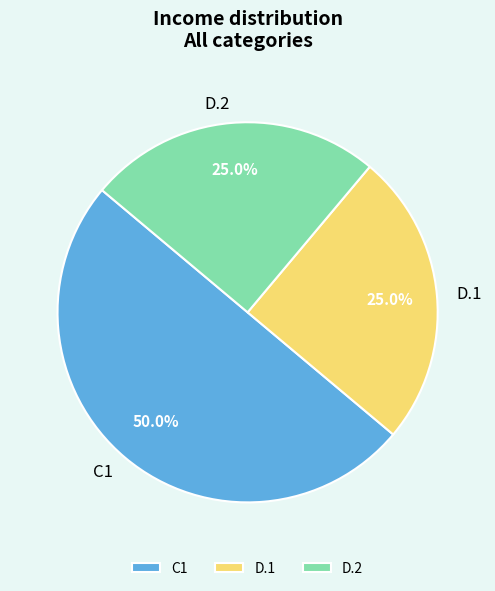

Combined, what portion of the pie is D.2 and C1?

75.0%